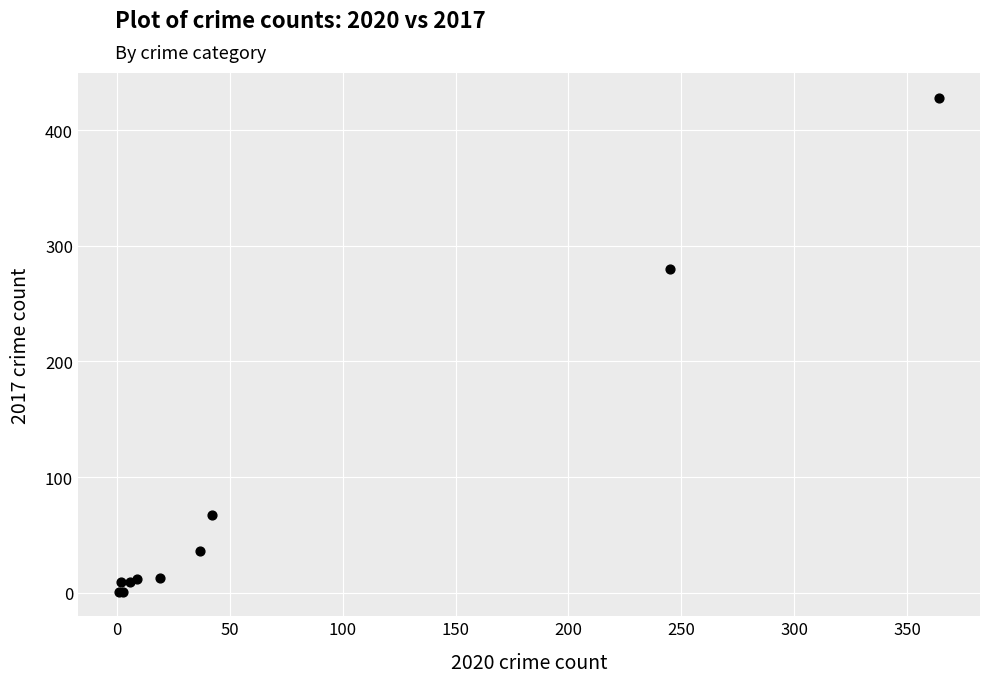

What Y value in the scatter plot is closest to 214?

280